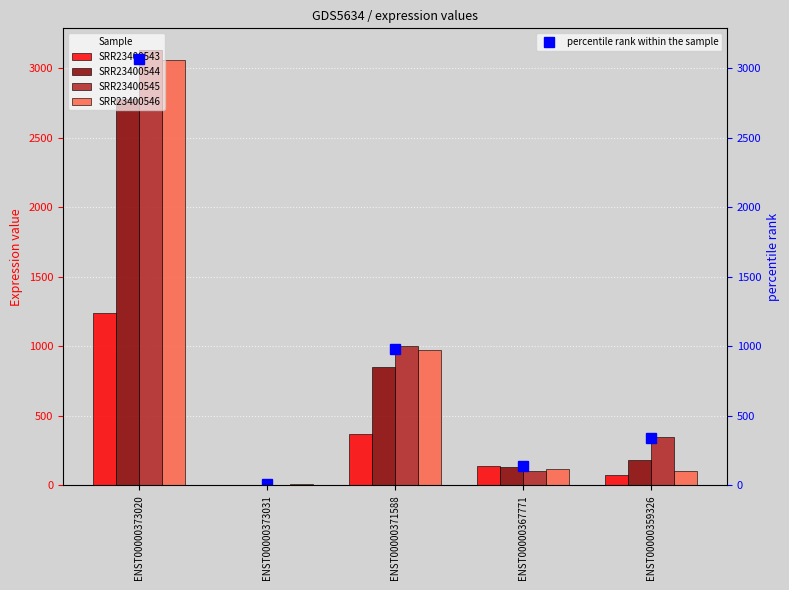

What is the difference between the maximum and second lowest values in the SRR23400546 series?

2956.6